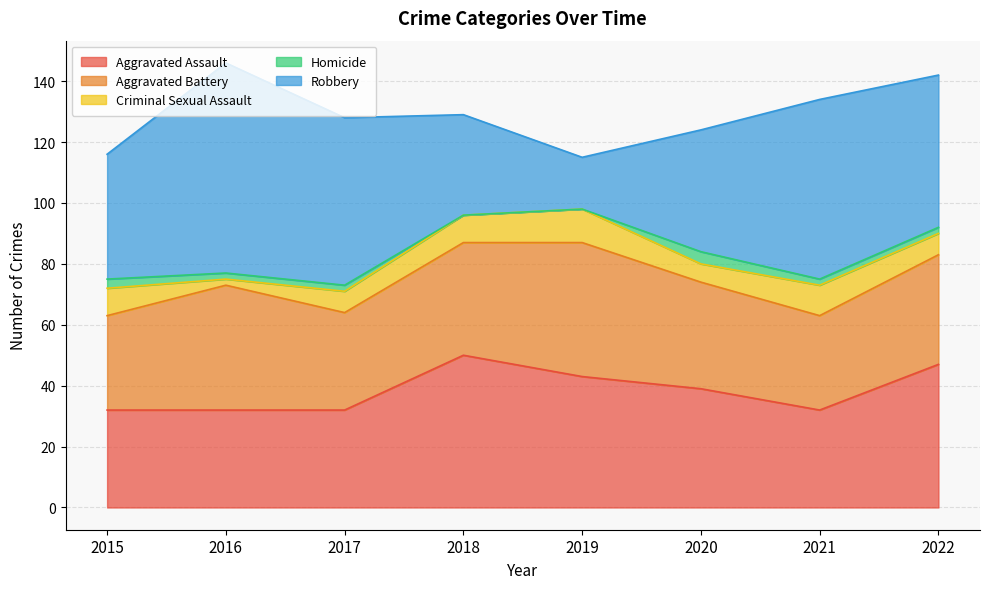

True or false: Robbery has a value of 15 at 2021.

False